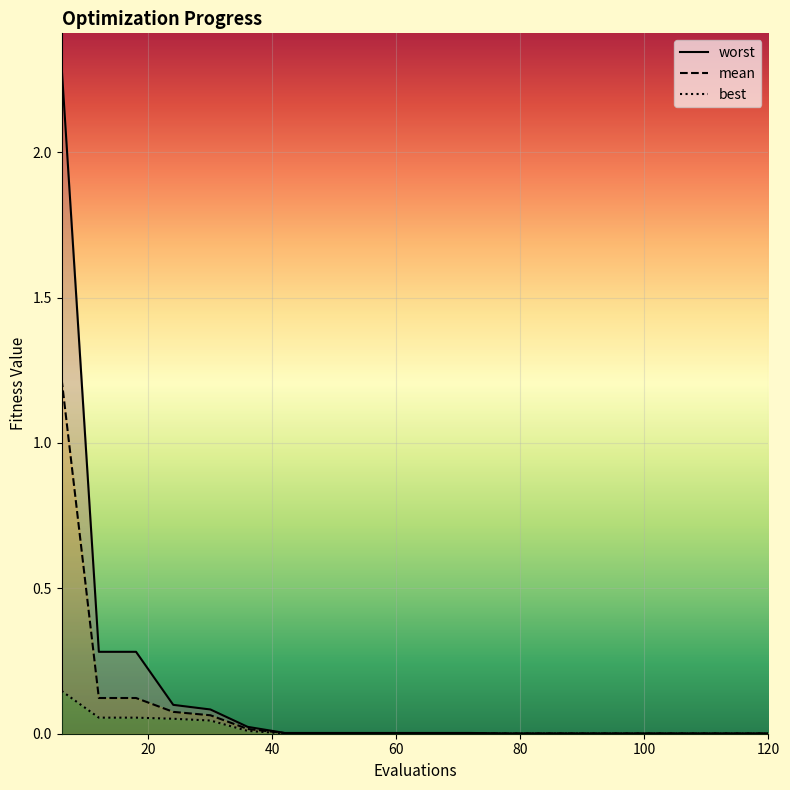

Is it true that worst equals 0.3 at 18?

True